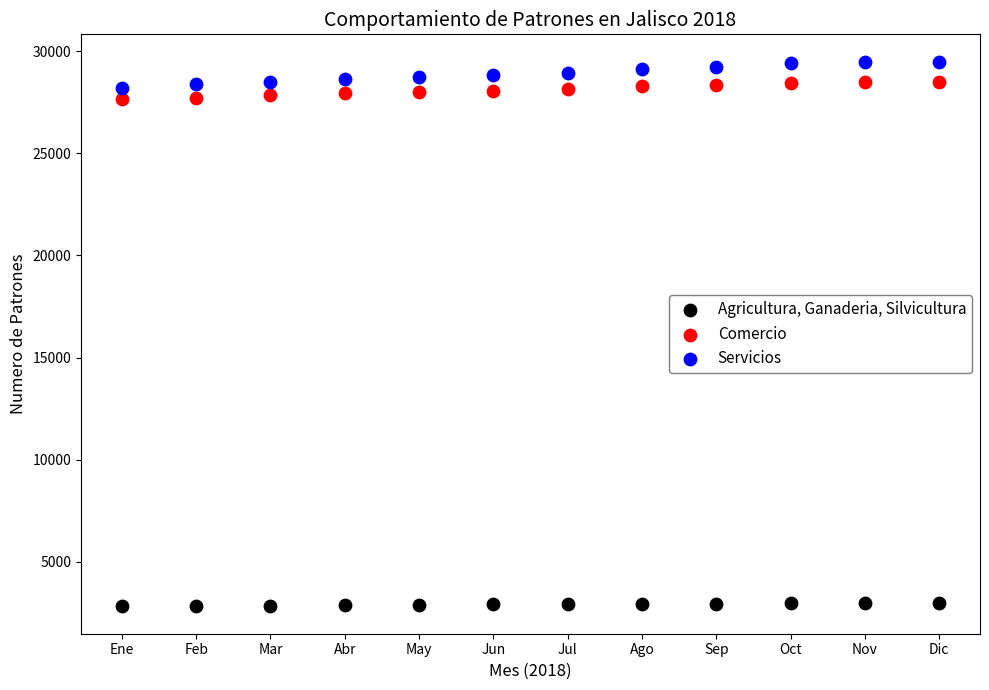

Which series contains the lowest Y value?

Agricultura, Ganaderia, Silvicultura